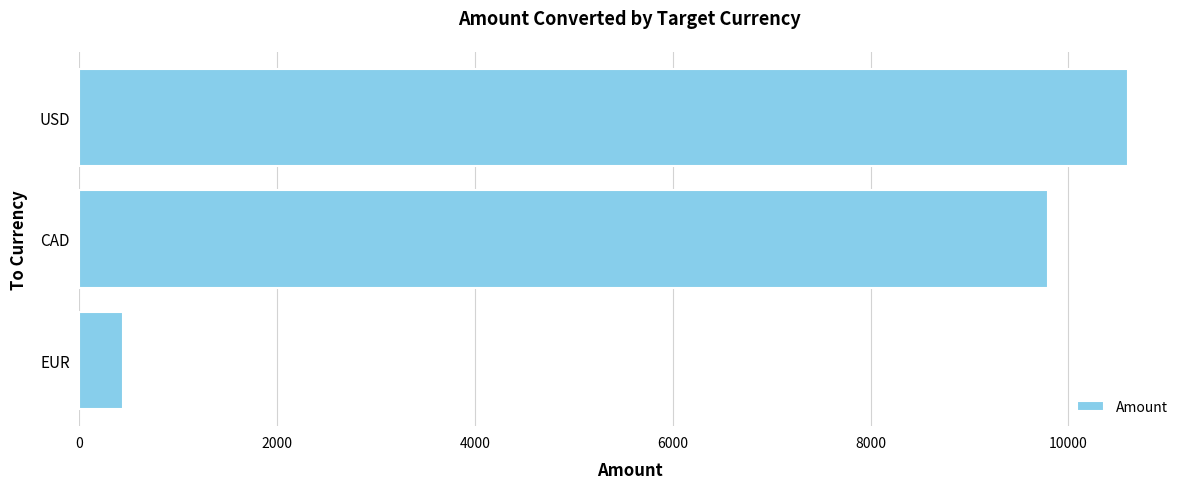

Where is the data nearest to the value 5522?

CAD